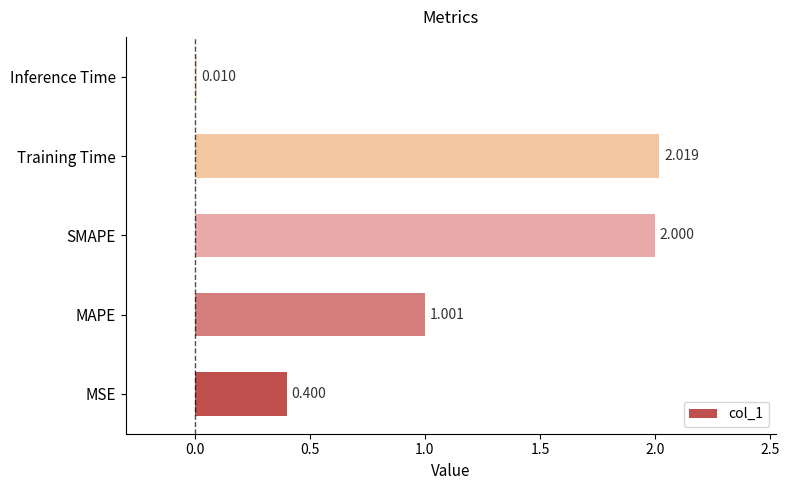

Count the number of values greater than 1.

3